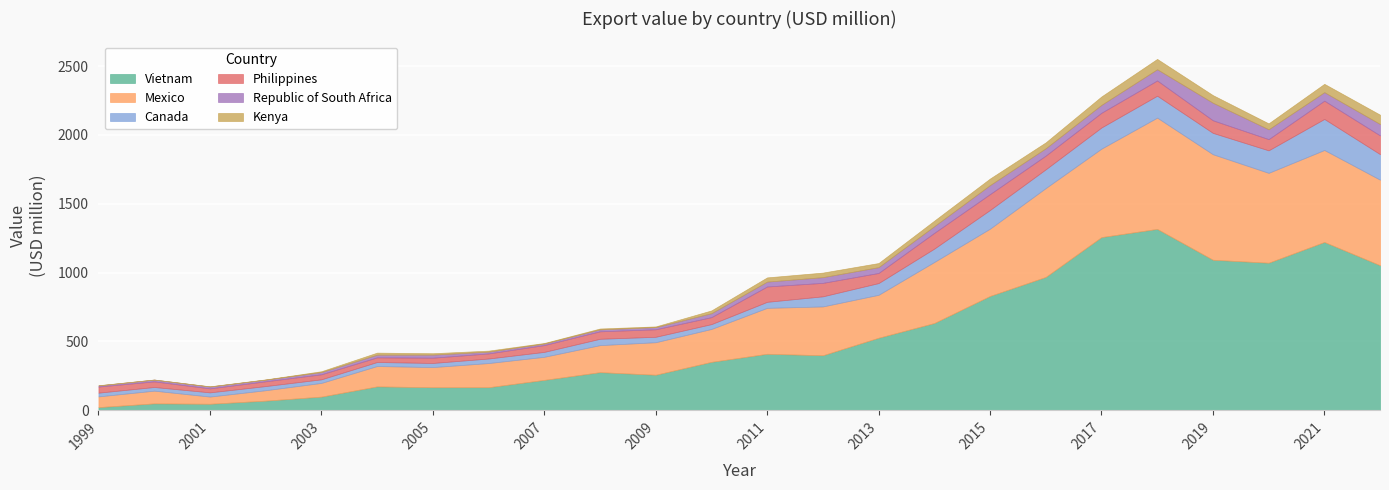

Is it true that Mexico equals 217.6 at 2004?

False